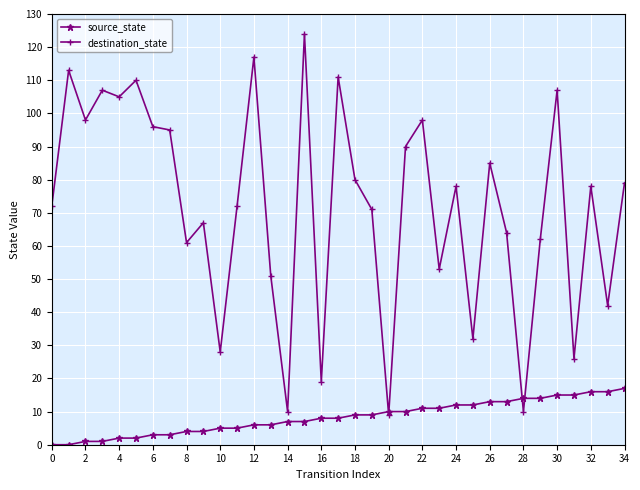

What is the difference between the maximum and second lowest values in the source_state series?

17